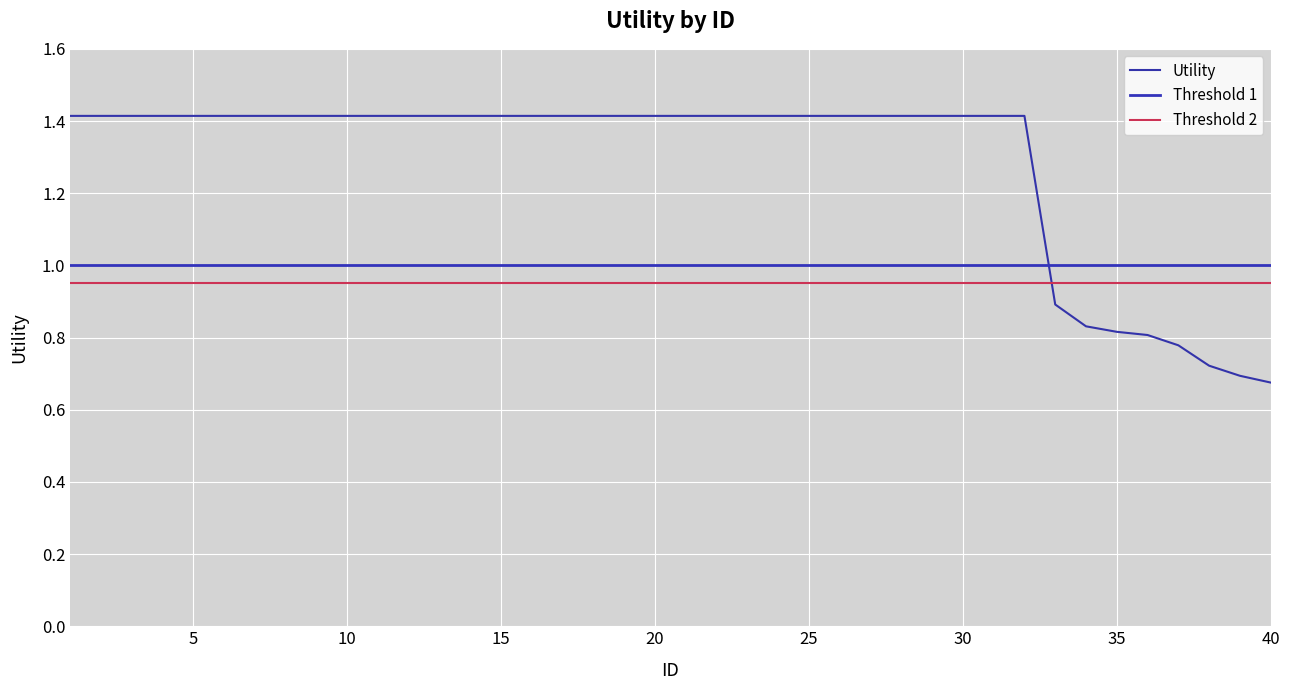

What is the value of the 1st point from the left?

1.4